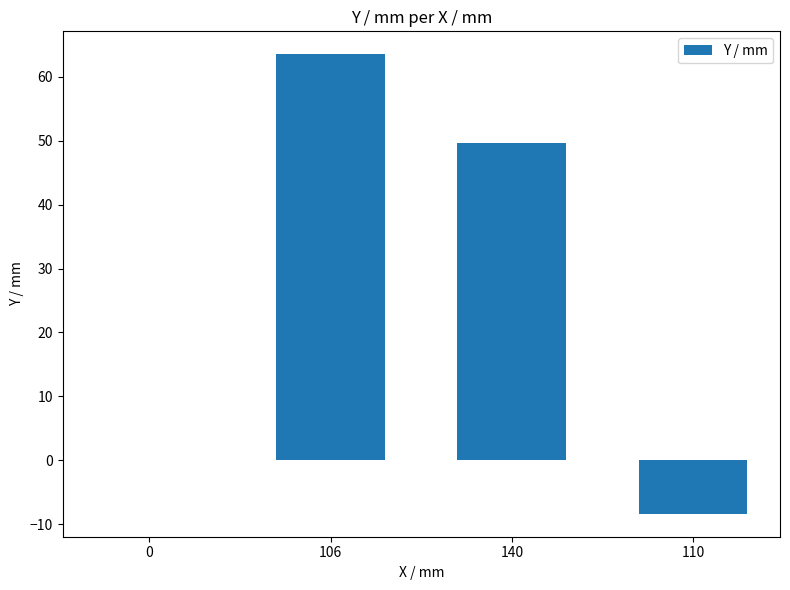

What is the sum of all values?

104.9